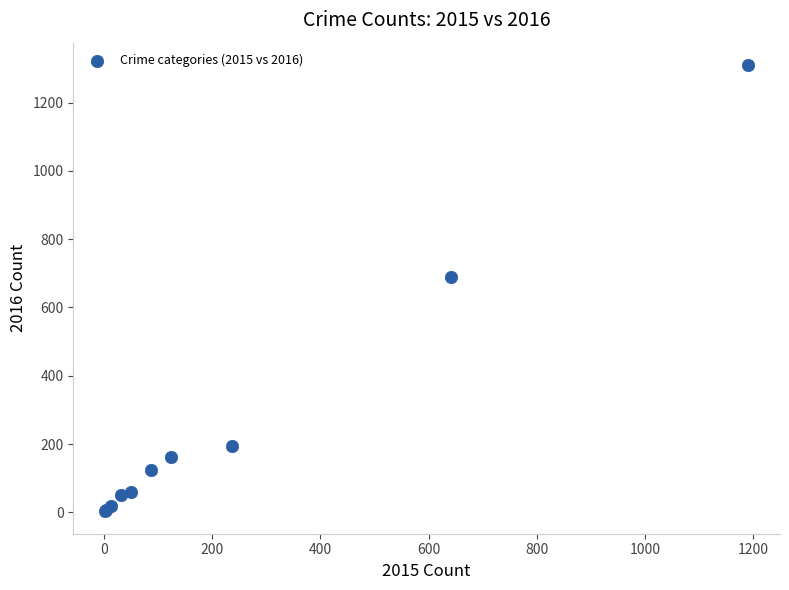

What Y value in the scatter plot is closest to 656?

689